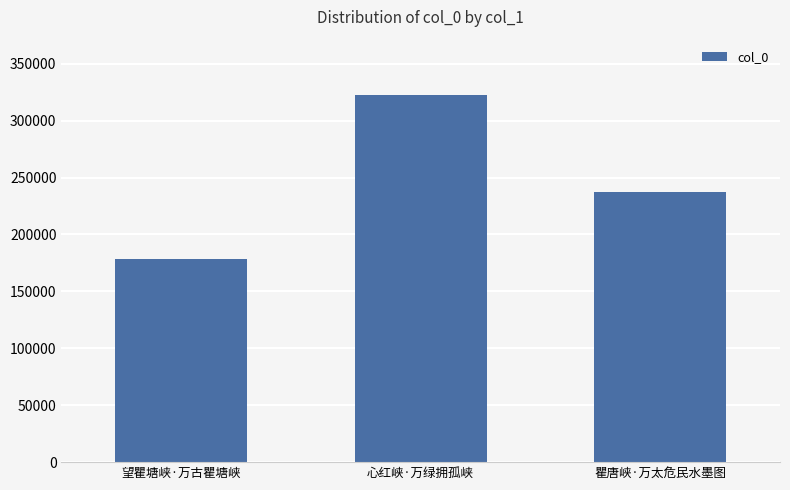

Which label corresponds to the smallest value in the chart?

望瞿塘峡·万古瞿塘峡